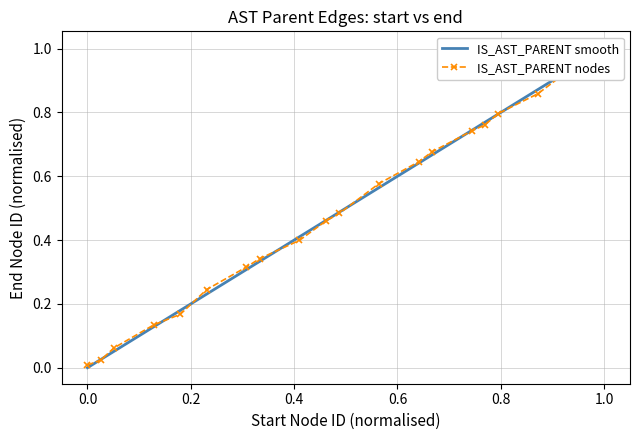

Reading left to right, extract all data points from this chart.

0.0	0.0	0.1	0.1	0.2	0.2	0.3	0.3	0.4	0.5	0.5	0.6	0.6	0.7	0.7	0.8	0.8	0.9	1.0	1.0